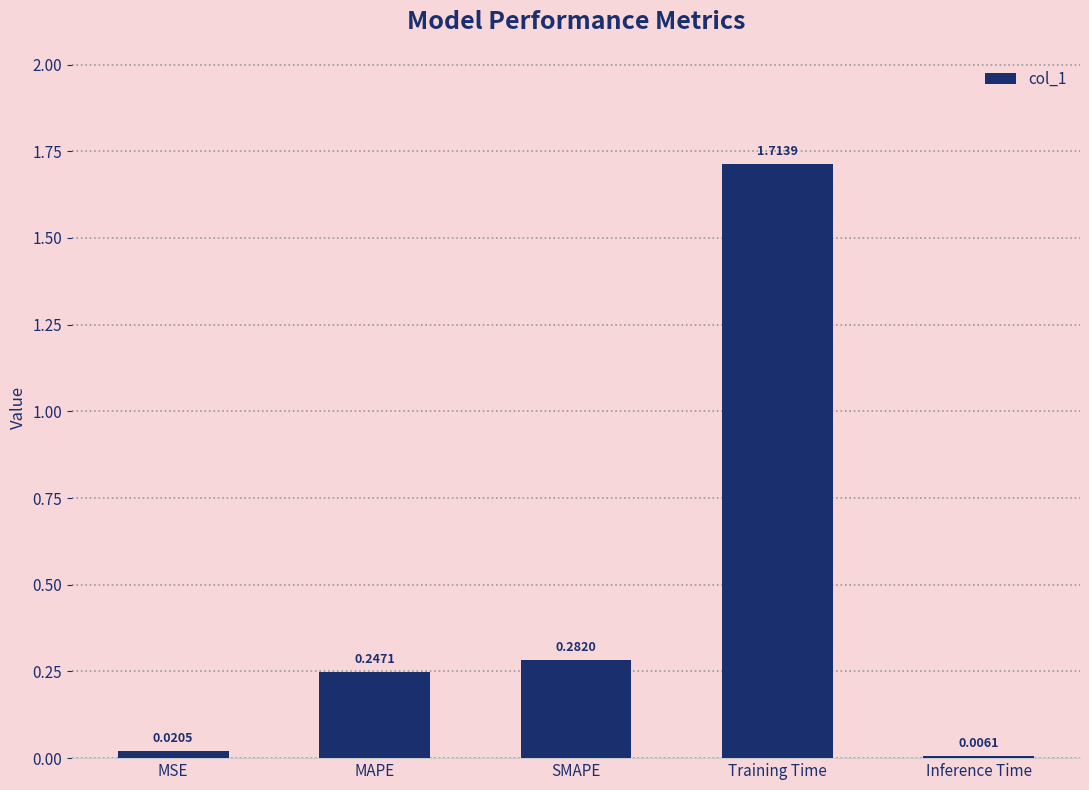

At which category does the chart reach its peak across all series?

Training Time